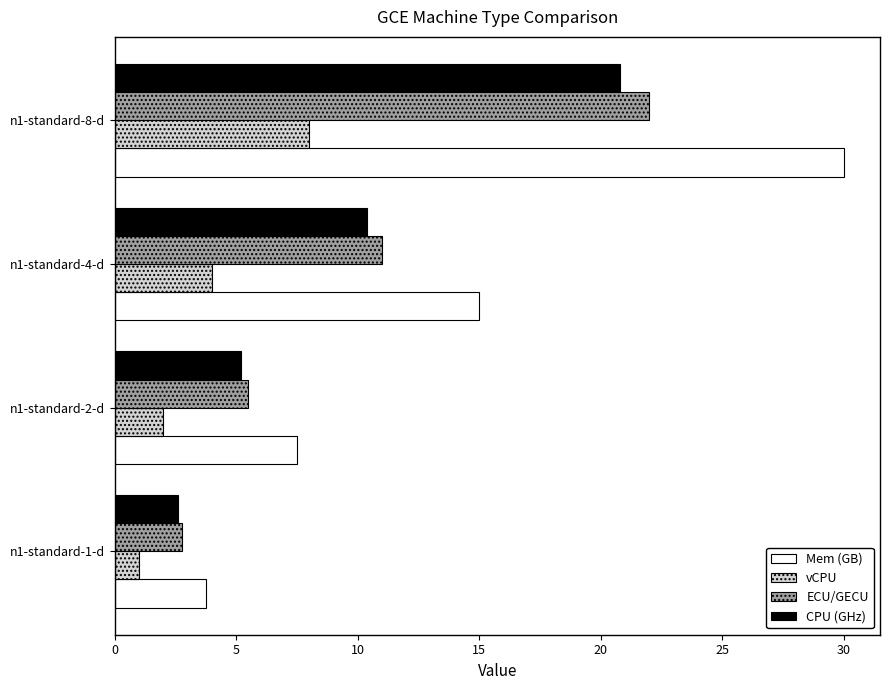

Is it true that vCPU equals 0.8 at n1-standard-2-d?

False